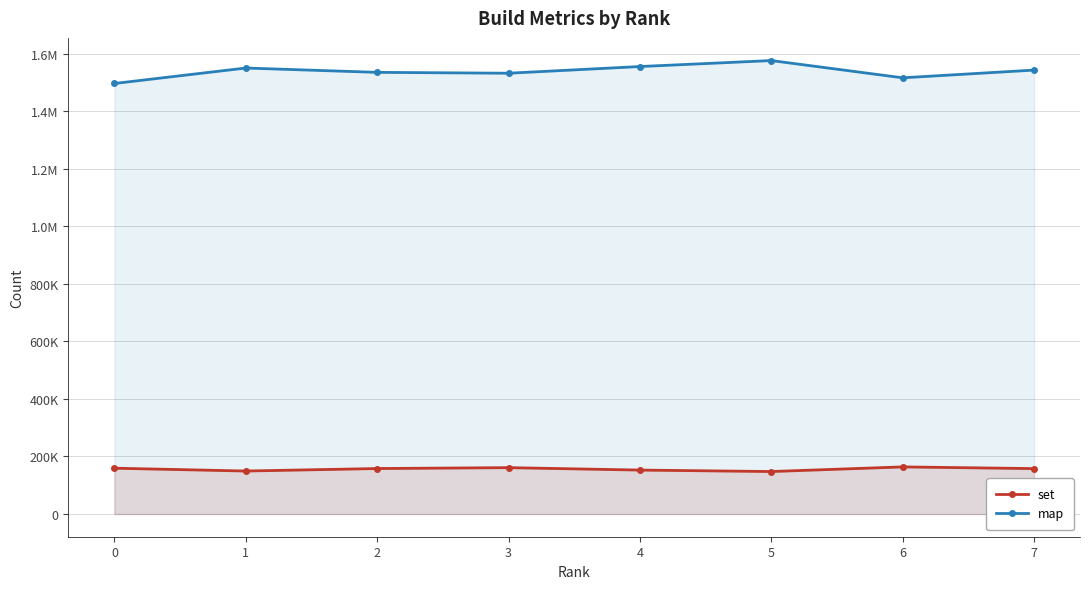

List the series in order of their overall mean, lowest first.

set, map